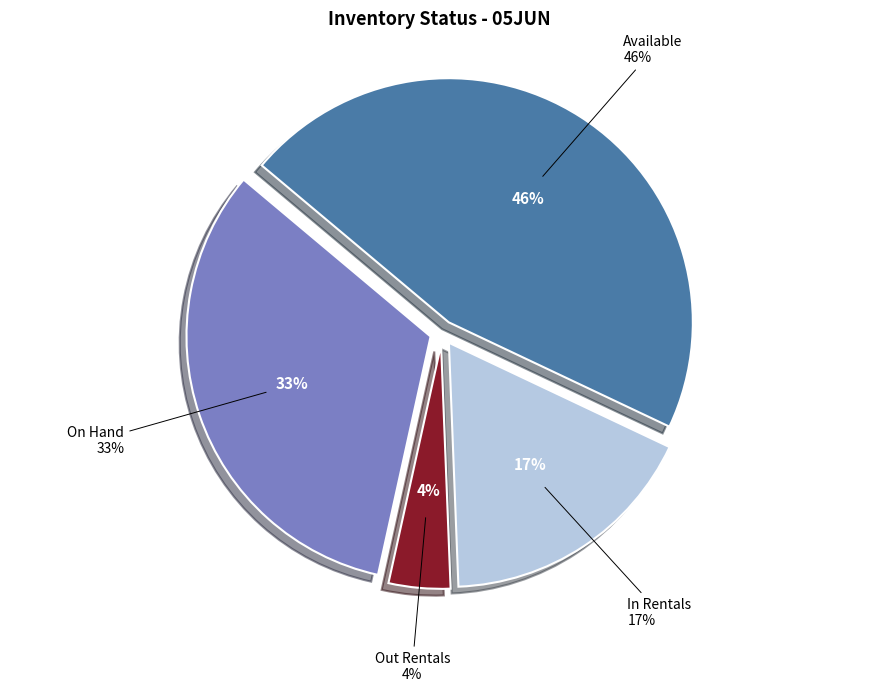

What percentage do Available and In Rentals together represent?

63.3%